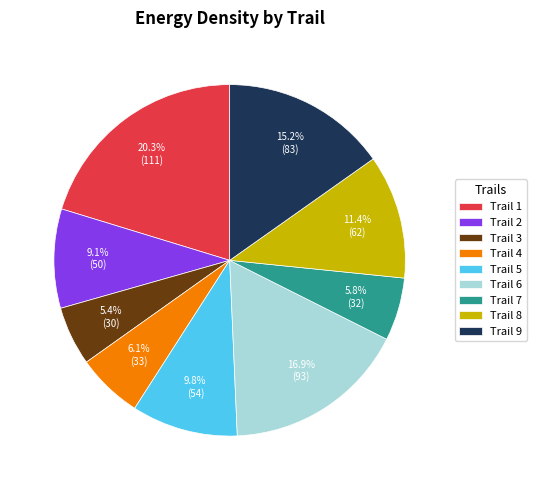

Approximately how many times larger is the value at Trail 5 compared to Trail 4?

1.6